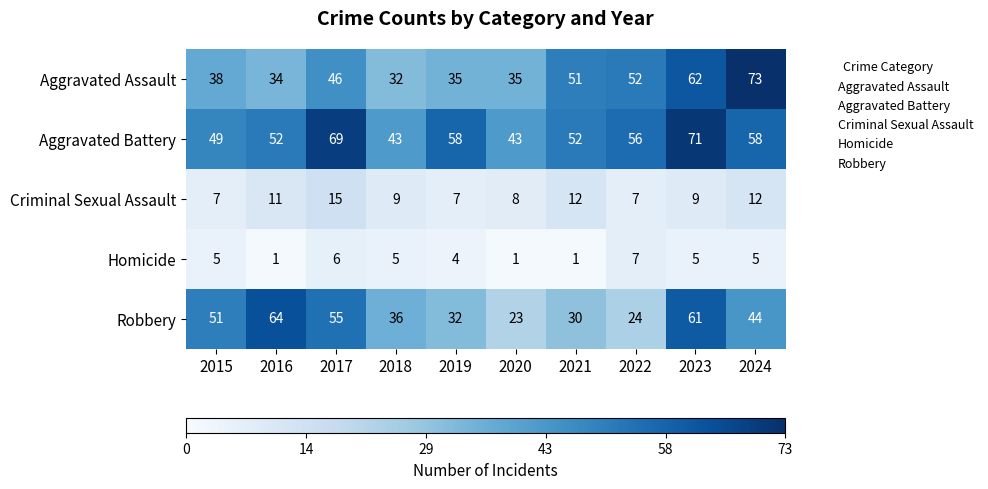

How many series are shown in this chart?

5